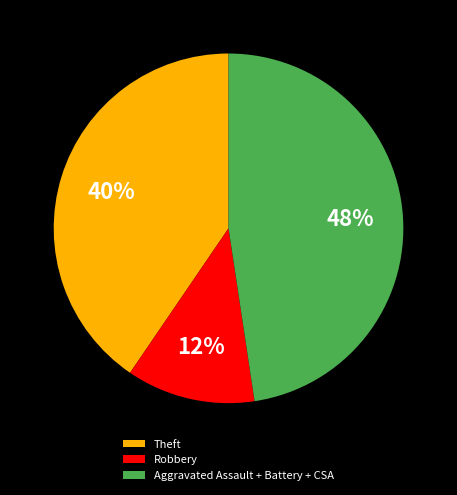

Between Robbery and Theft, which is larger?

Theft